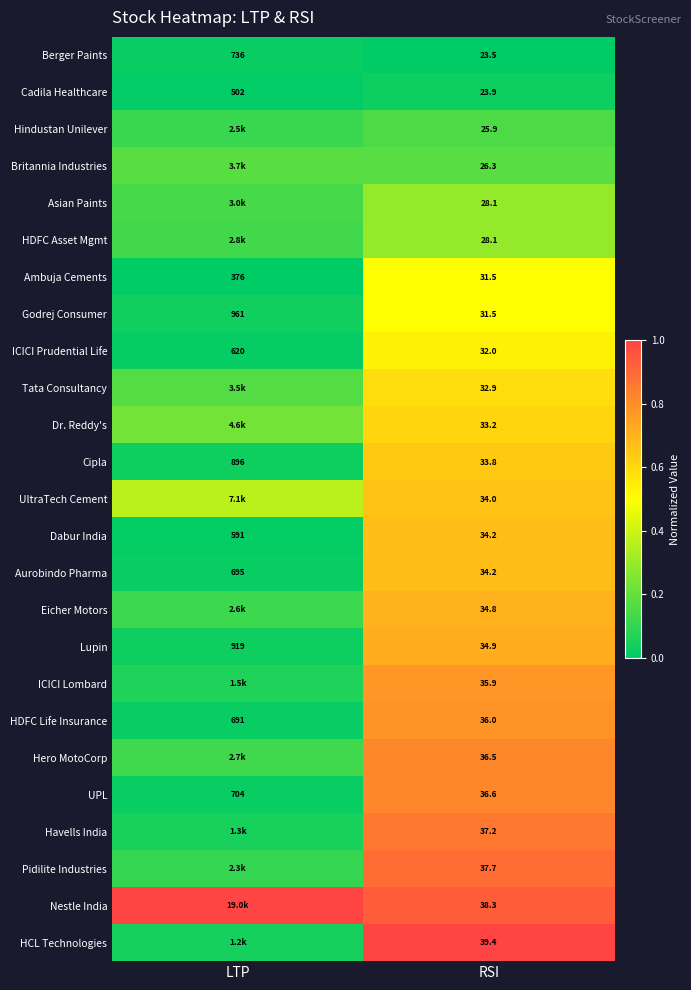

What is the difference between the highest and lowest values at LTP?

1.0